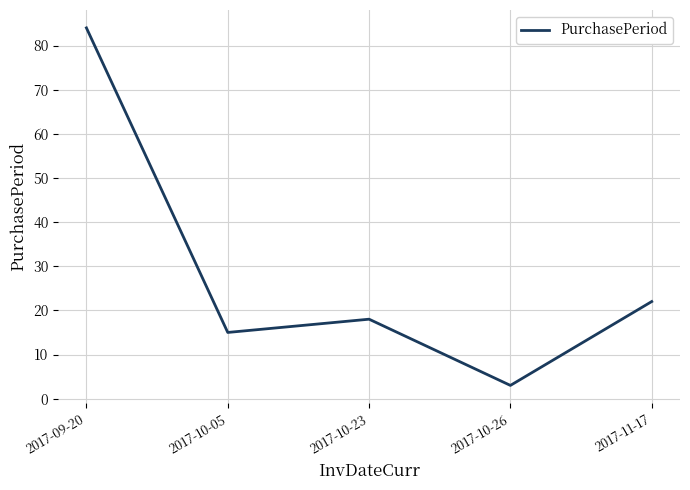

Where is the first local minimum?

2017-10-05